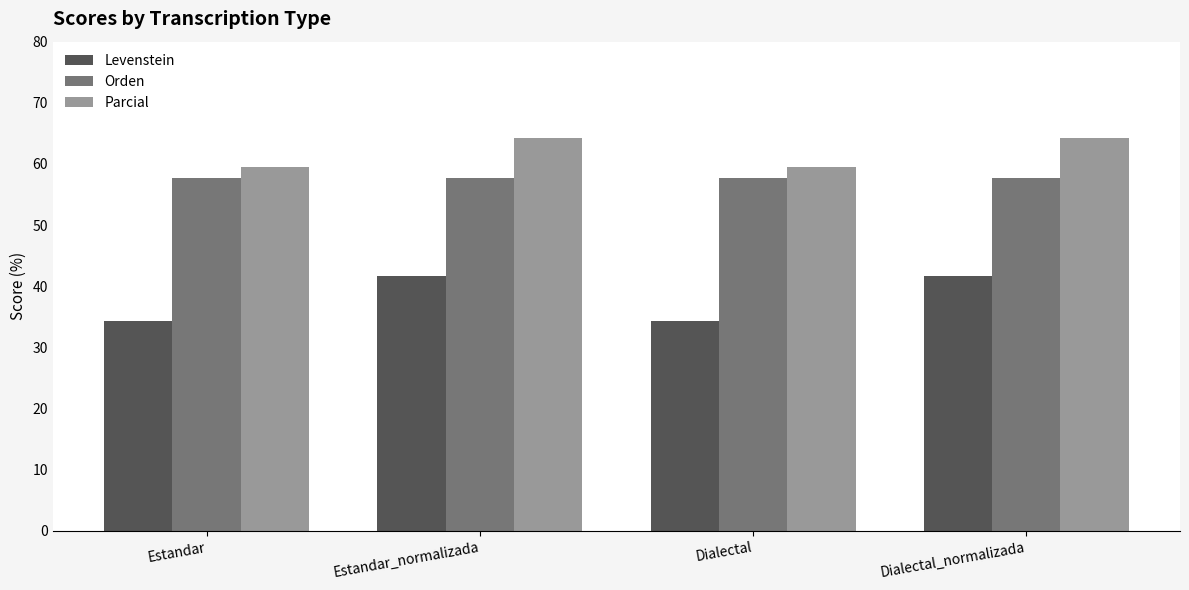

How many bars are there in each group?

3